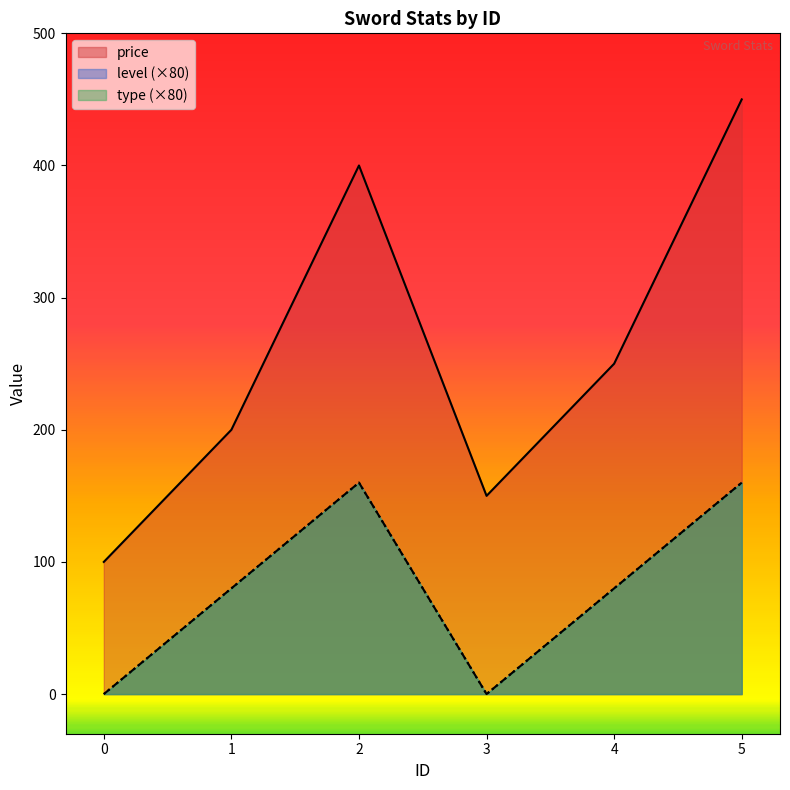

At which category is the sum across all series the highest?

5